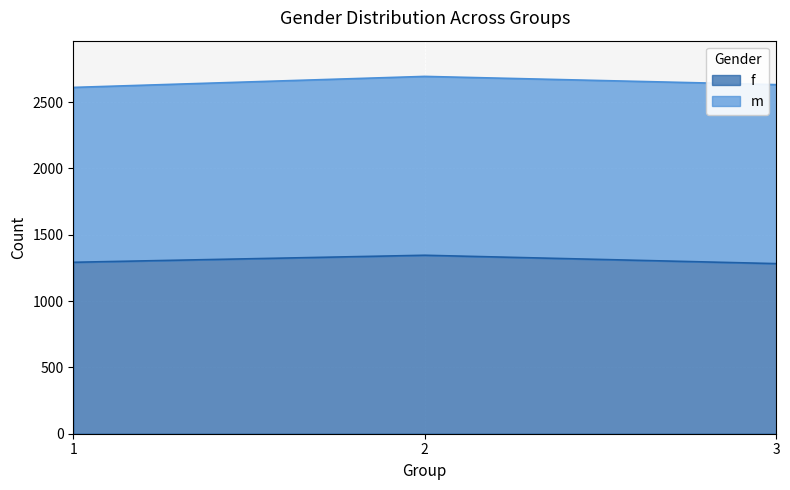

What value does the data have at 2, to the nearest 10?

1340